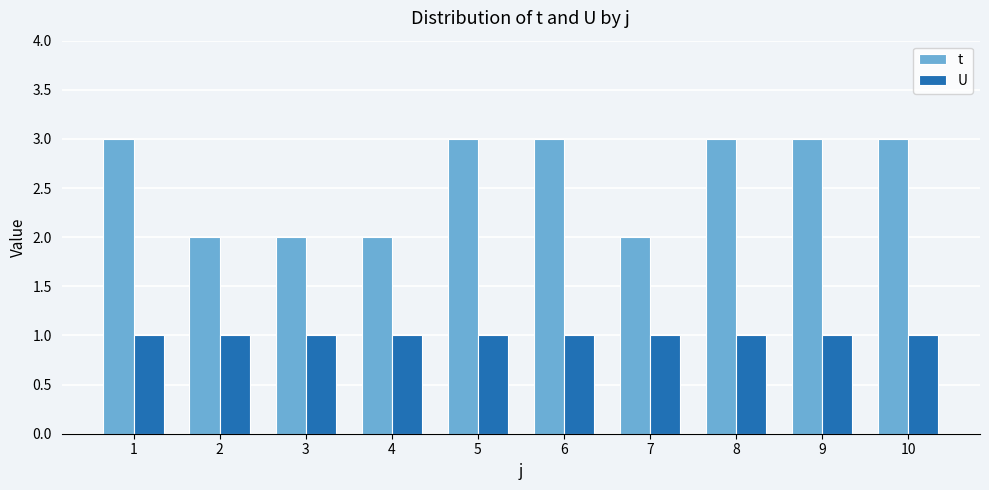

What is the difference between the highest and lowest values at 6?

2